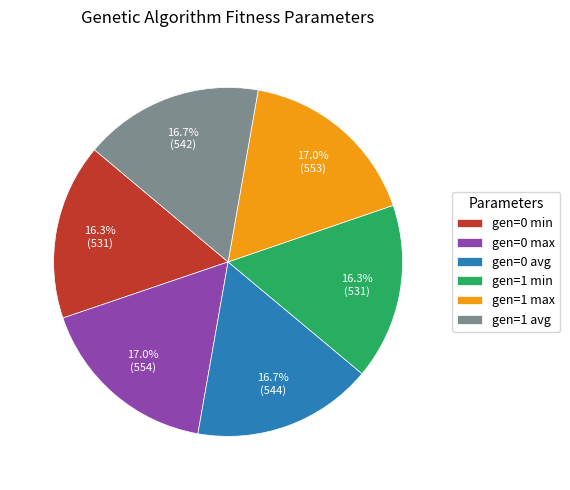

Is it true that gen=0 max is 17% of the pie?

True